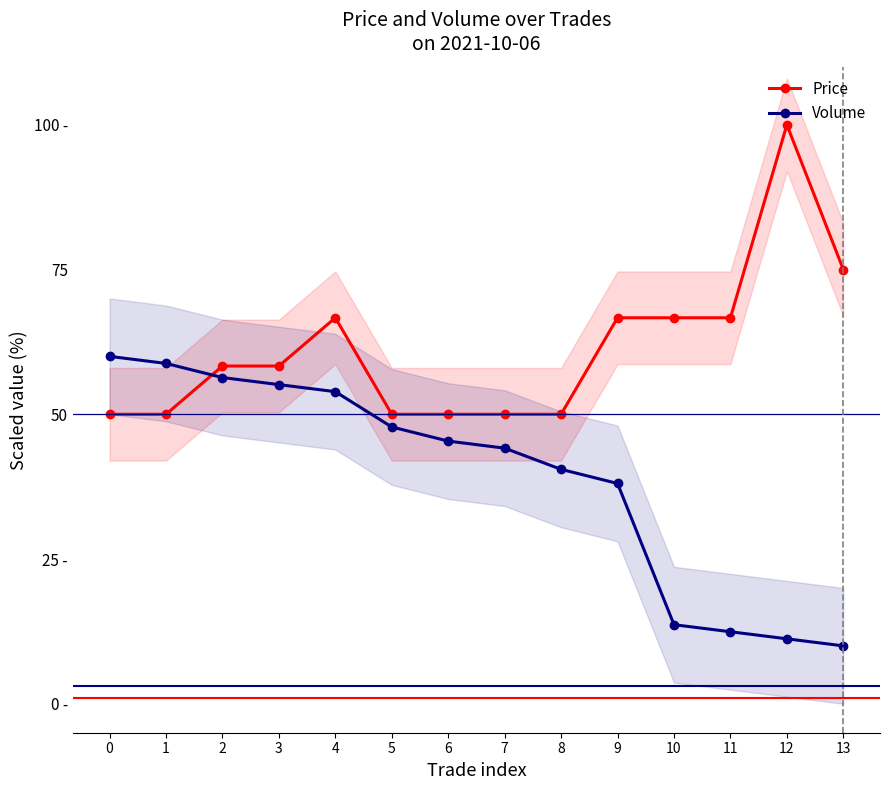

How many lines are shown in the chart?

2